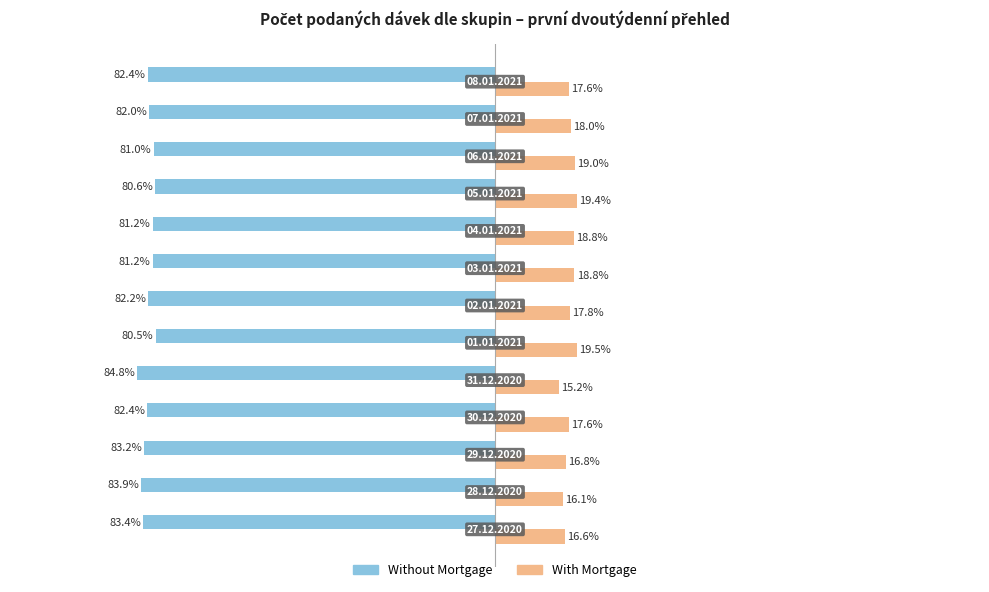

Rank the series by their maximum value, from lowest to highest.

Without Mortgage, With Mortgage